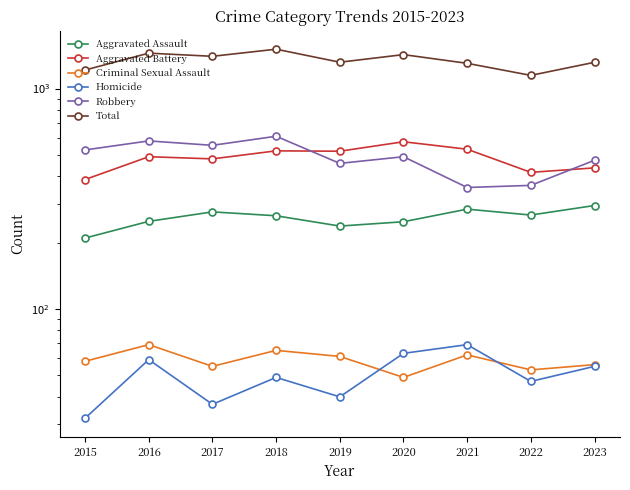

What is the difference between the Total values at 2017 and 2015?

187